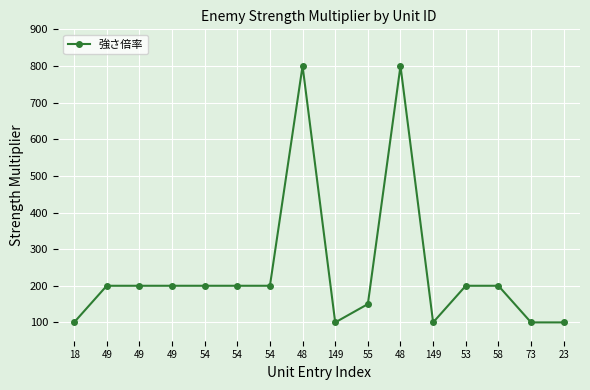

Reading left to right, extract all data points from this chart.

18=100	49=200	49=200	49=200	54=200	54=200	54=200	48=800	149=100	55=150	48=800	149=100	53=200	58=200	73=100	23=100